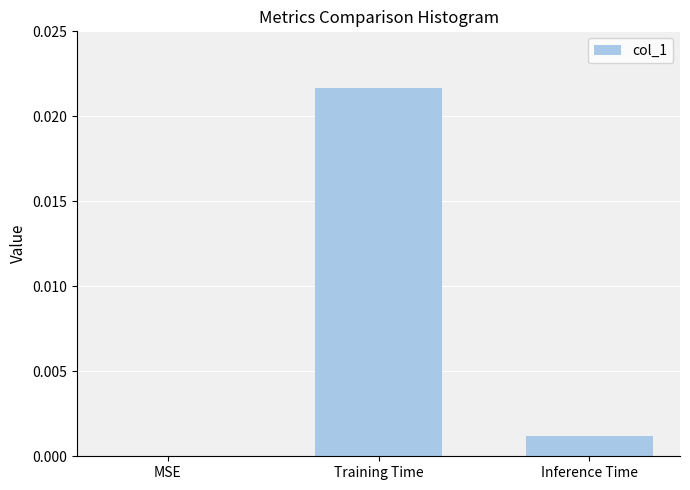

The chart shows a value of 0.0 at Training Time. True or false?

True